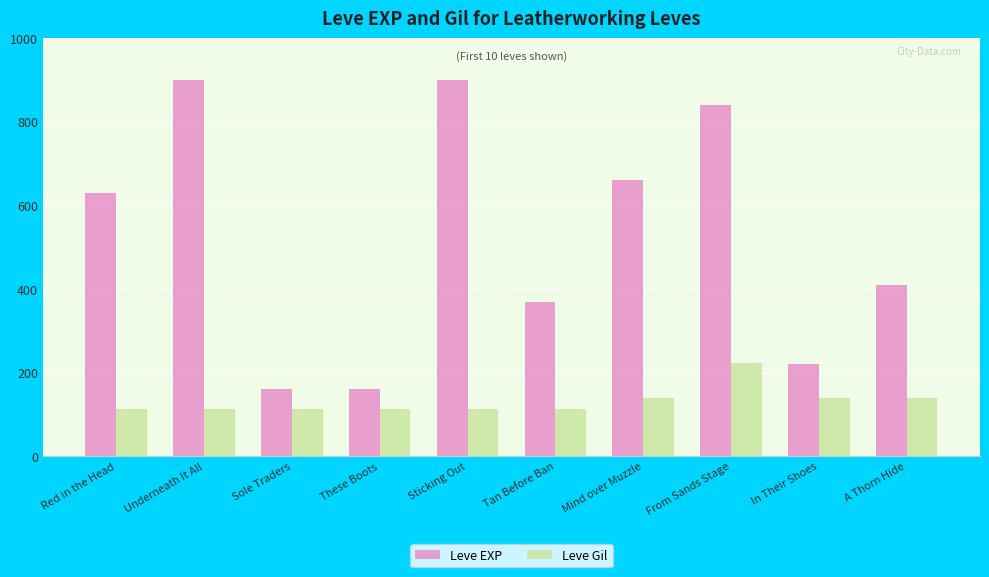

What is the maximum value shown in the chart?

900